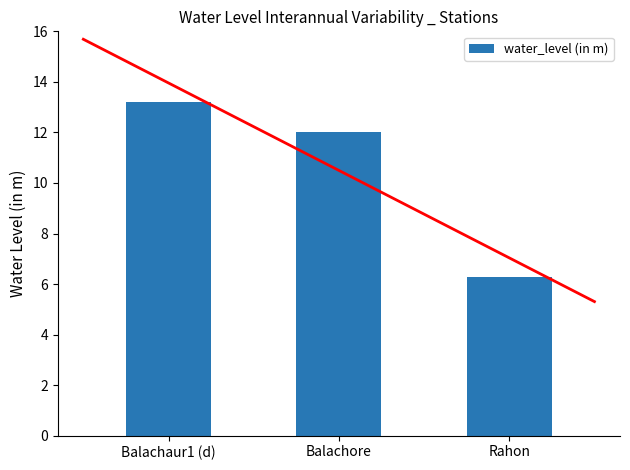

What is the label of the 3rd bar from the left?

Rahon